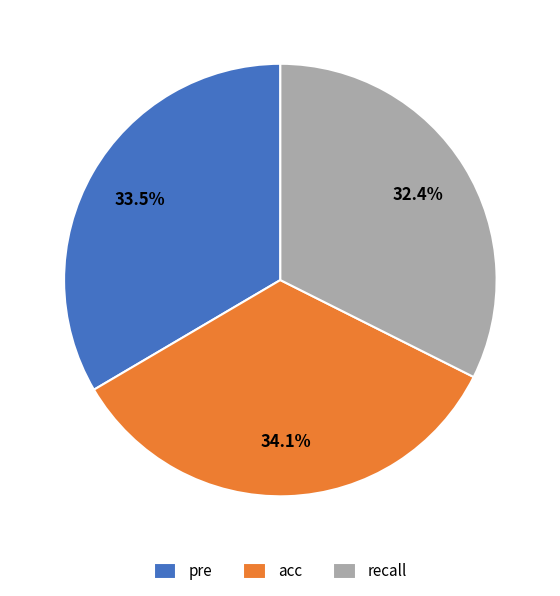

Rank the categories by value from highest to lowest.

acc, pre, recall